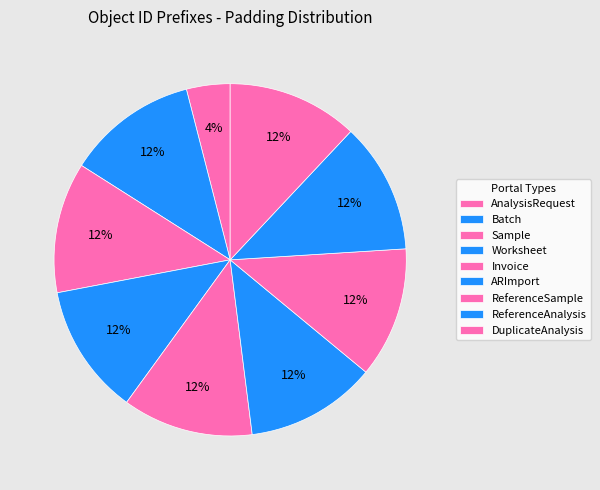

Rank the categories by value from highest to lowest.

Batch, Sample, Worksheet, Invoice, ARImport, ReferenceSample, ReferenceAnalysis, DuplicateAnalysis, AnalysisRequest